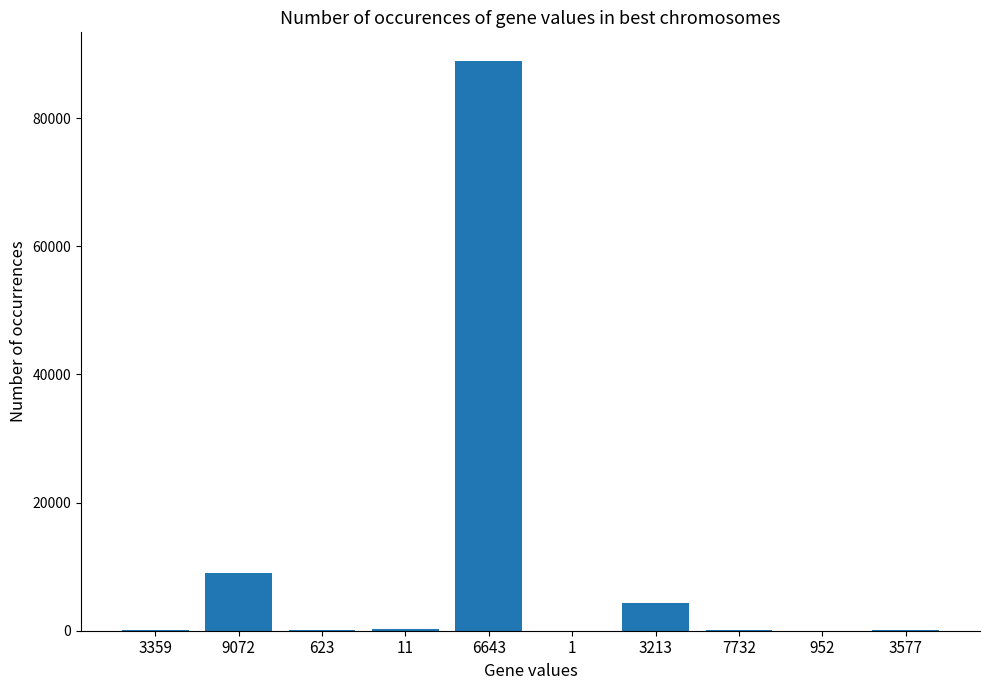

Approximately how many times larger is the value at 3213 compared to 952?

332.6